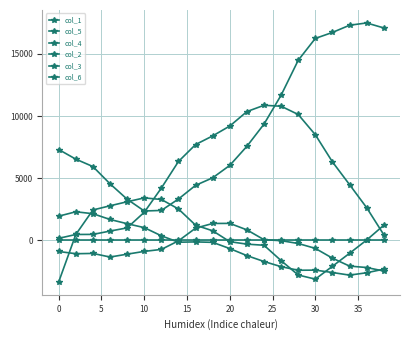

Reading left to right, what are all the values shown in this chart?

col_1: 7303	6528	5932	4543	3305	2356	2401	3320	4421	5027	6028	7563	9349	11678	14487	16247	16729	17307	17493	17091
col_5: 153	466	471	740	997	2254	4202	6342	7704	8401	9195	10358	10864	10789	10124	8494	6310	4480	2625	451
col_4: -3347	467	2439	2775	3101	3410	3284	2517	1215	761	-114	-312	-402	-1639	-2797	-3130	-2095	-1051	17	1207
col_2: 1940	2293	2137	1673	1333	1017	358	-157	-132	-168	-669	-1236	-1710	-2126	-2414	-2404	-2596	-2807	-2616	-2327
col_3: -904	-1084	-1060	-1351	-1119	-896	-737	-46	973	1352	1358	837	45	-33	-260	-654	-1441	-2080	-2194	-2477
col_6: 0	0	0	0	0	0	0	0	0	0	0	0	0	0	0	0	0	0	0	0